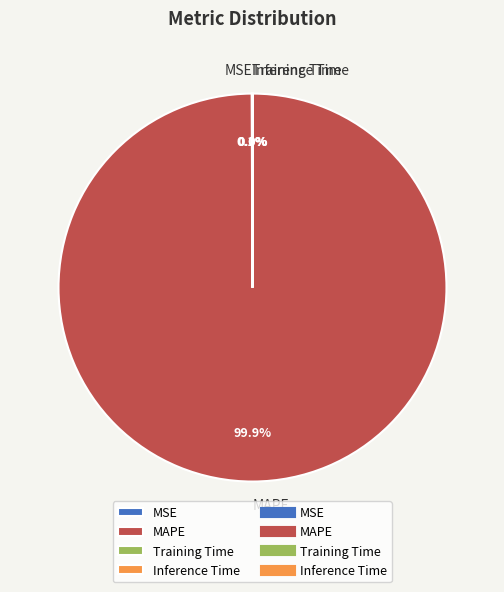

Which slice is the largest?

MAPE